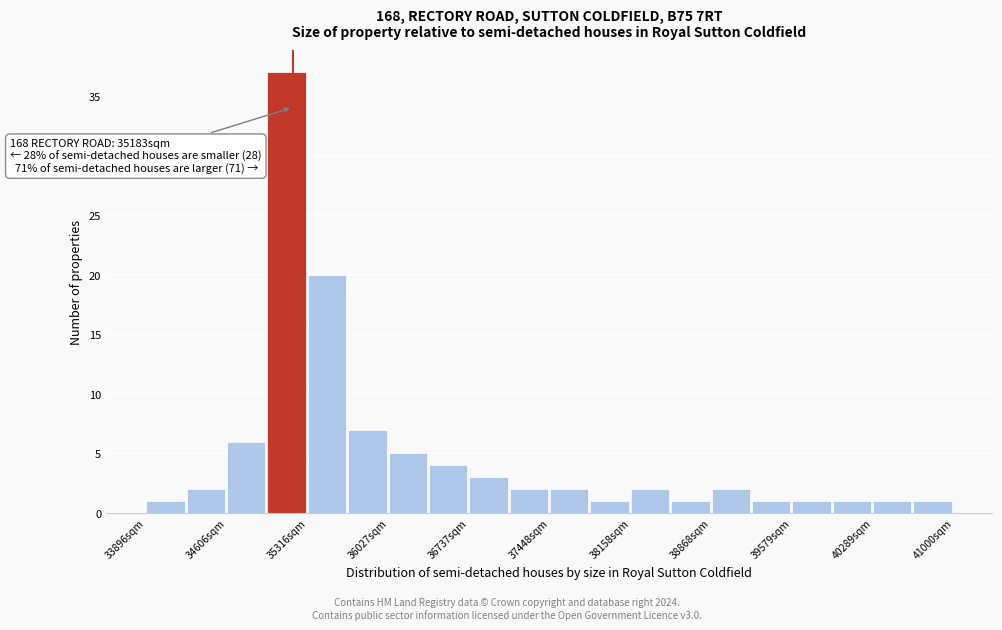

Around what value on the x-axis is the tallest bar? Give the approximate position of its centre, as read against the axis.

35100